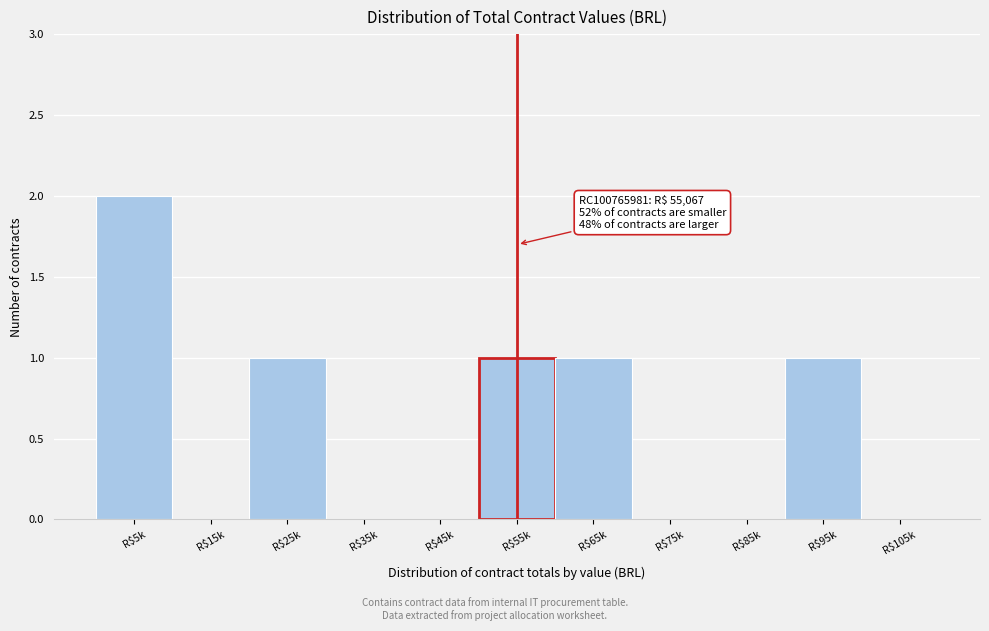

Is it true that the value at R$95k is 1?

True